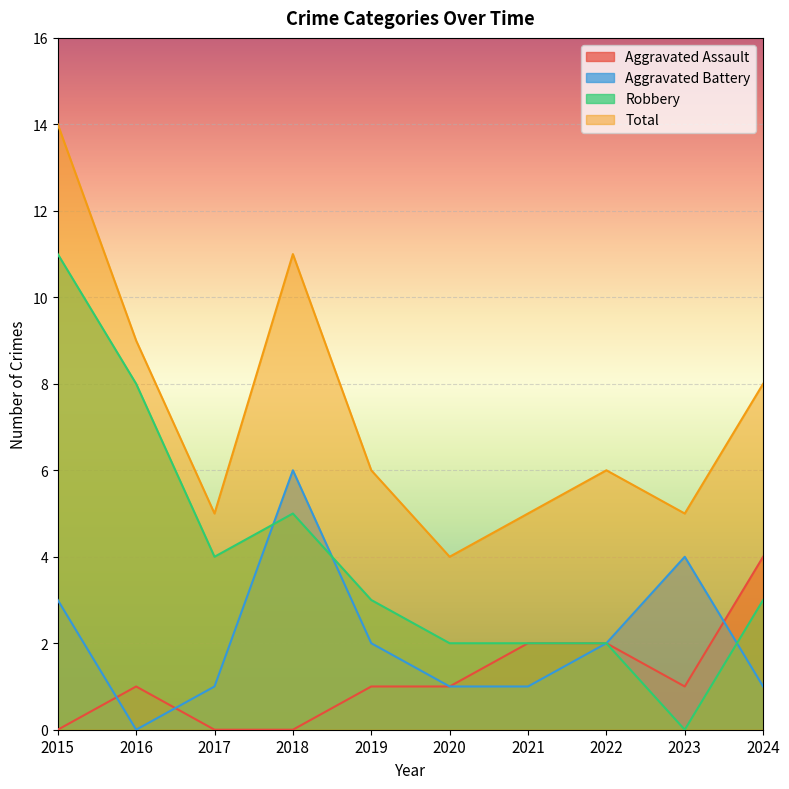

At which label does Robbery reach its peak?

2015